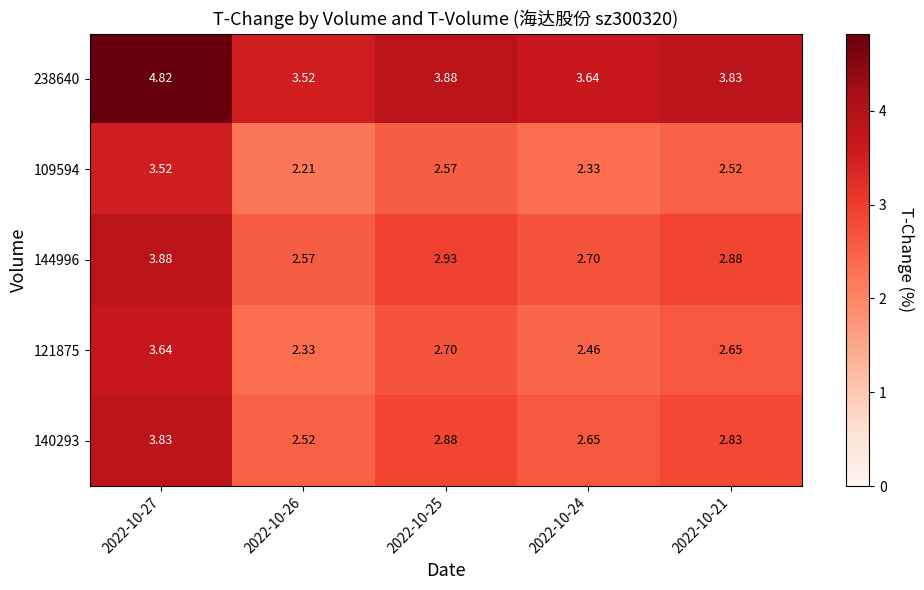

Is the value of 238640 at 2022-10-27 greater than the value of 144996 at 2022-10-27?

Yes